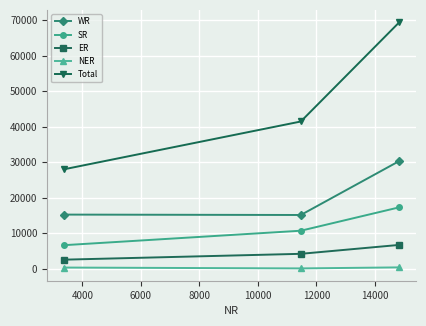

How many NER values are between 50 and 341?

3